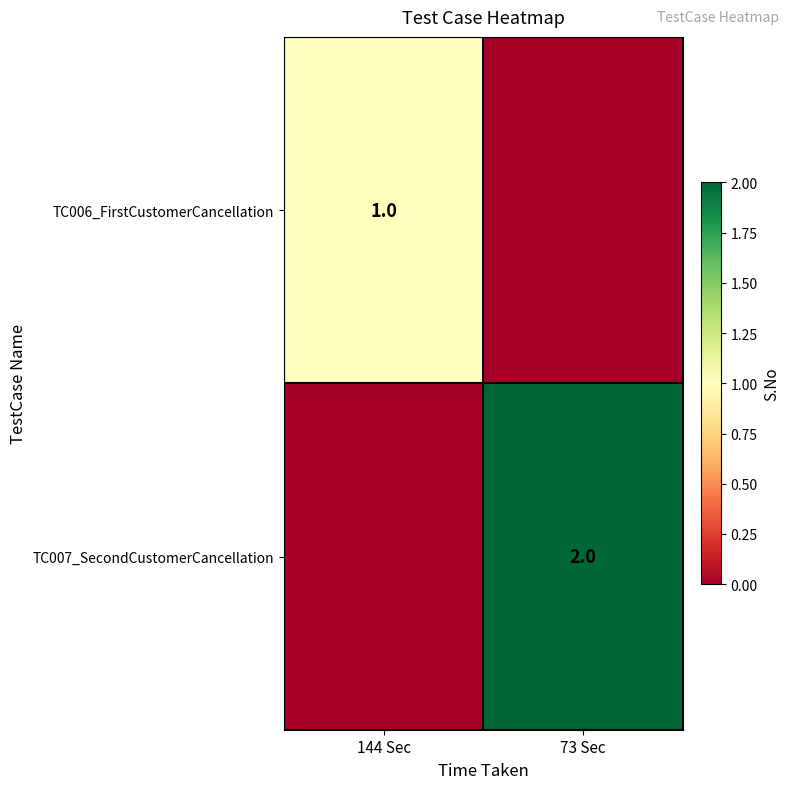

Is it true that TC006_FirstCustomerCancellation equals 1 at 144 Sec?

True